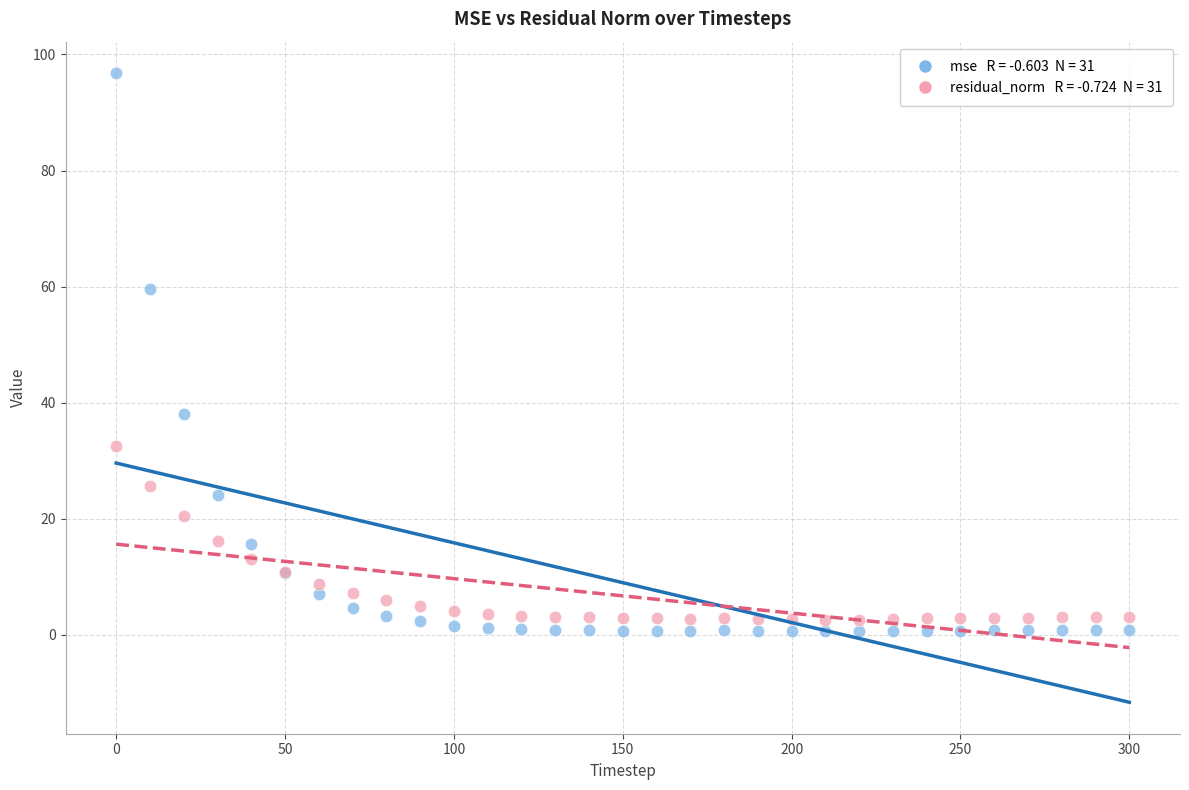

Across all series, what Y value is closest to 48?

38.0